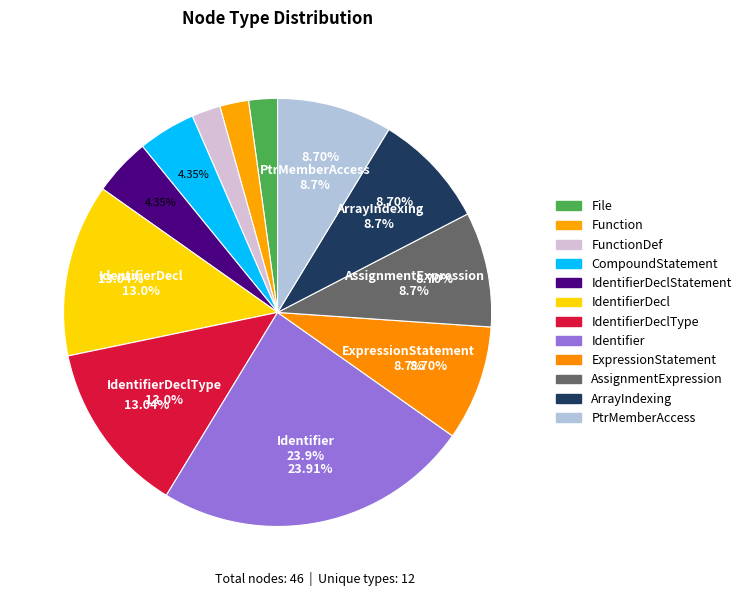

Which slice is the largest?

Identifier